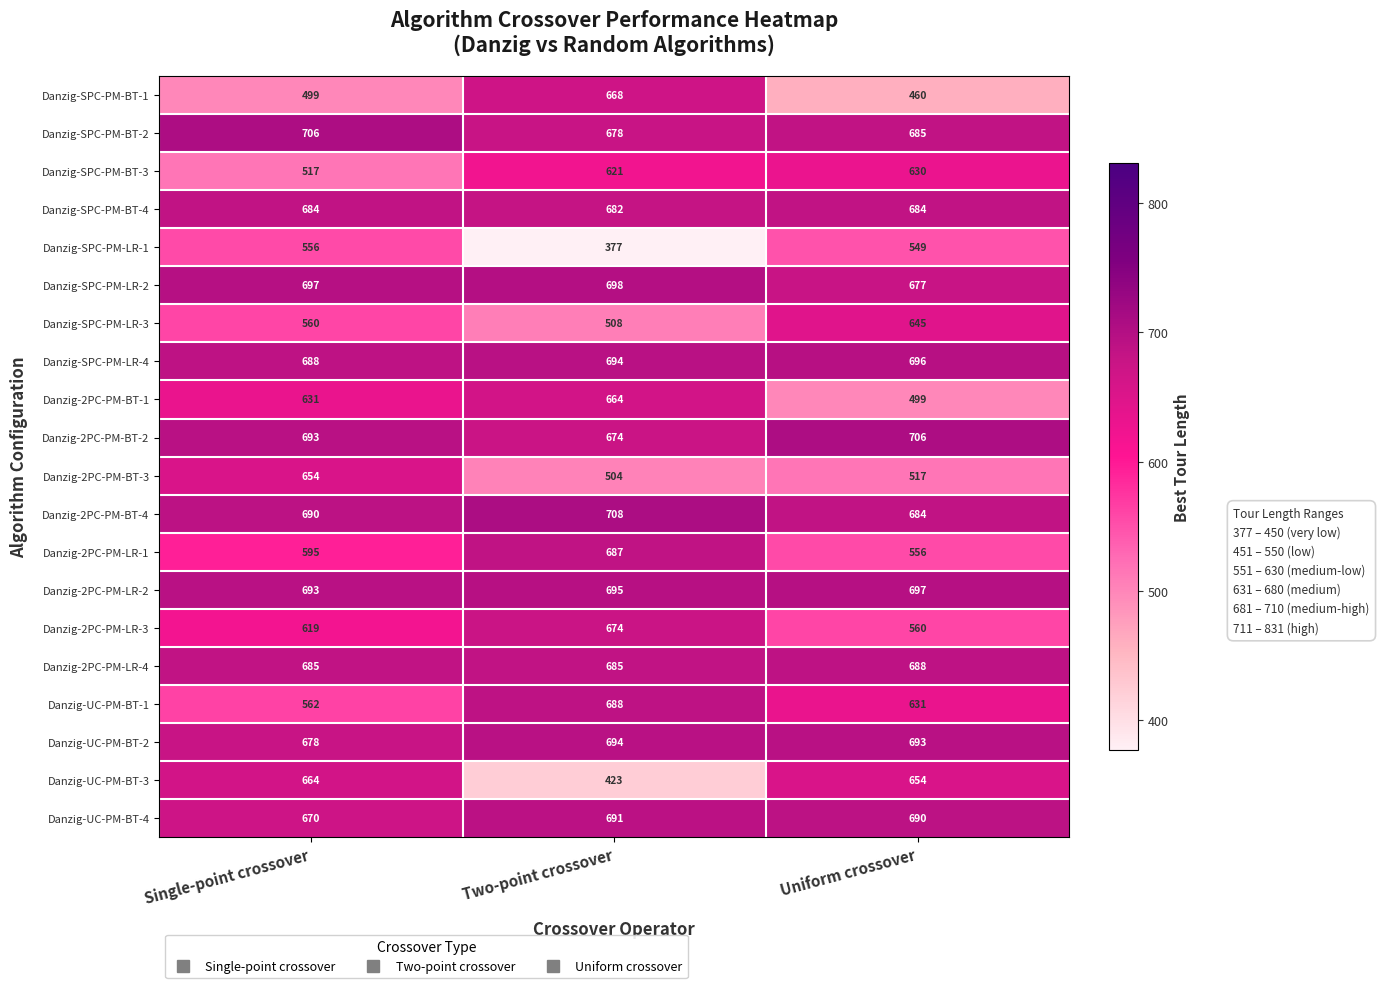

Which series has the largest total across all categories?

Danzig-2PC-PM-LR-2